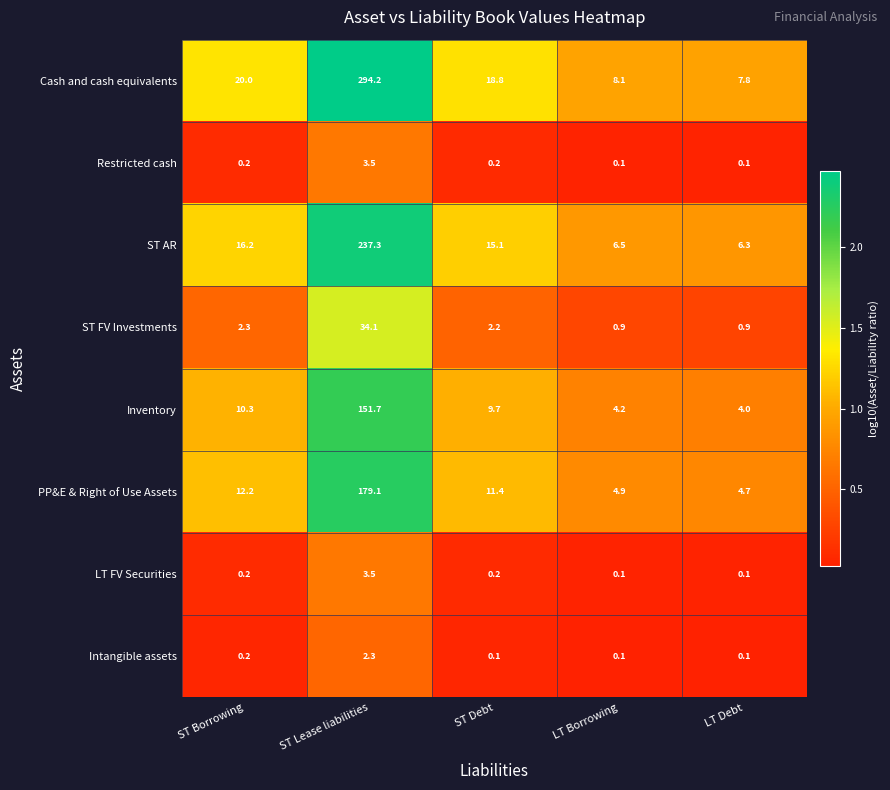

Is it true that Cash and cash equivalents equals 8.1 at LT Borrowing?

True